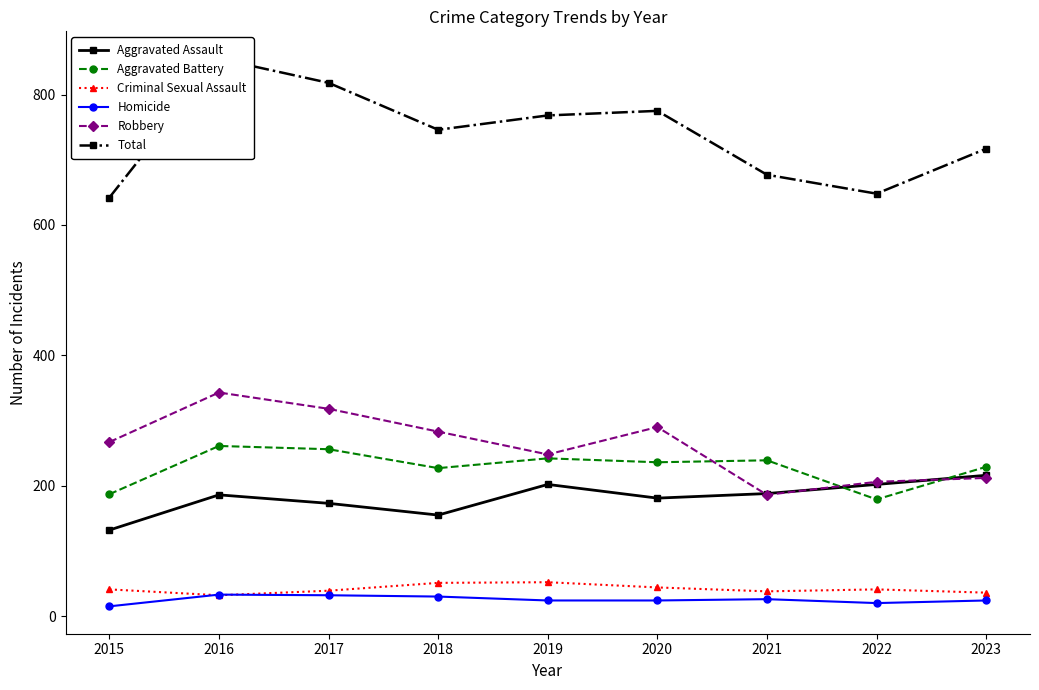

What is the difference between the Aggravated Battery values at 2015 and 2023?

42